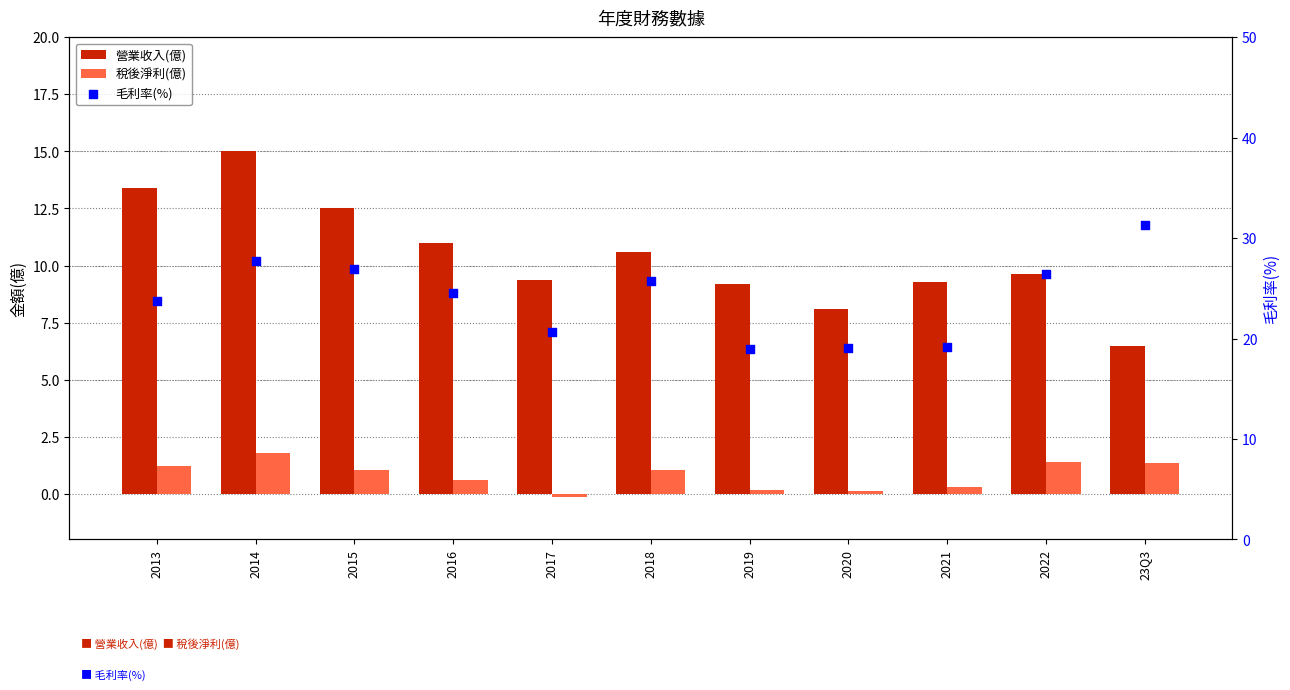

Which series contains the highest Y value?

毛利率(%)